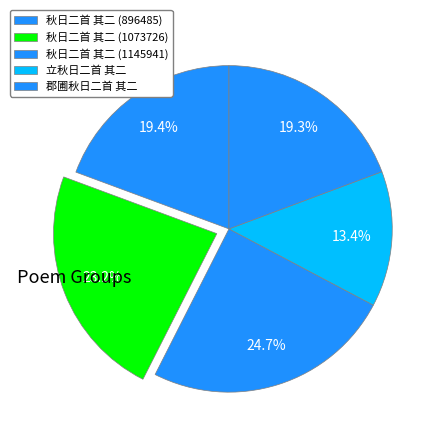

Count the number of slices in the pie.

5